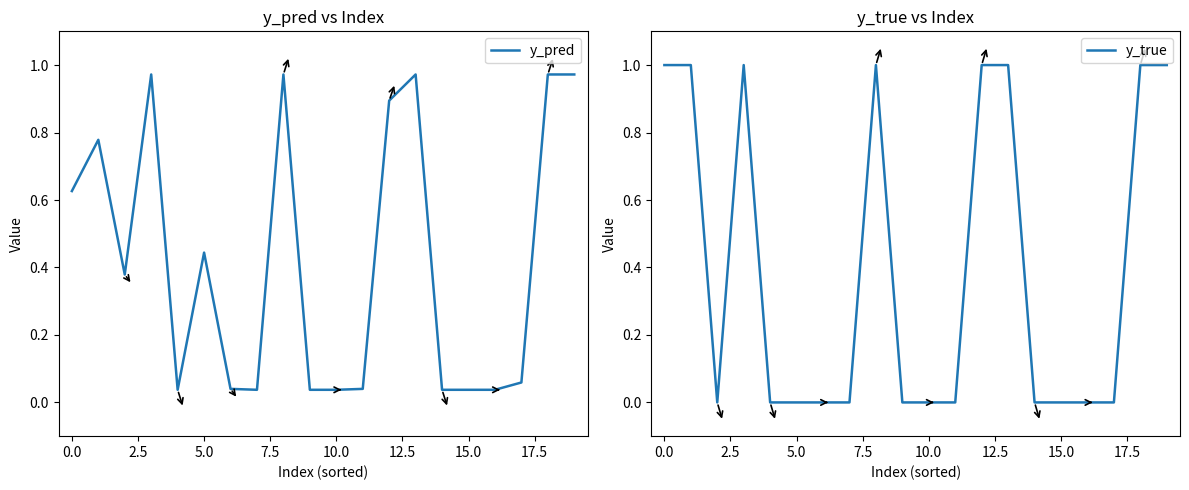

What is the difference between the maximum and minimum values in the y_pred series?

0.9